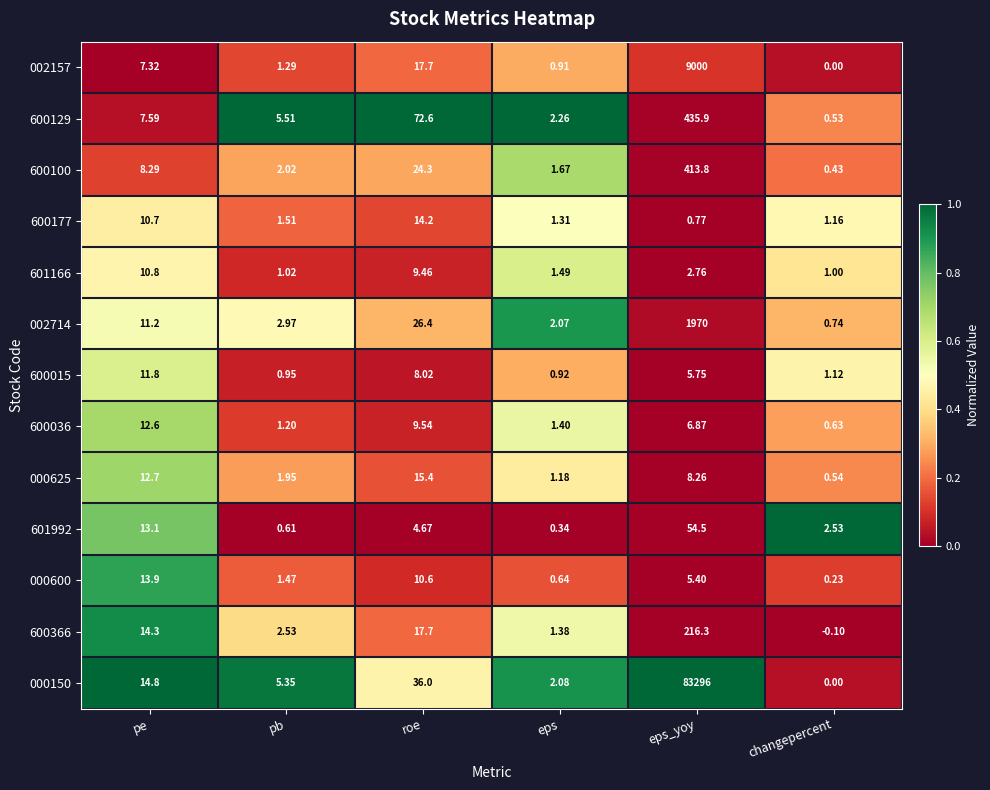

Rank the series at eps from lowest to highest value.

601992, 000600, 002157, 600015, 000625, 600177, 600366, 600036, 601166, 600100, 002714, 000150, 600129